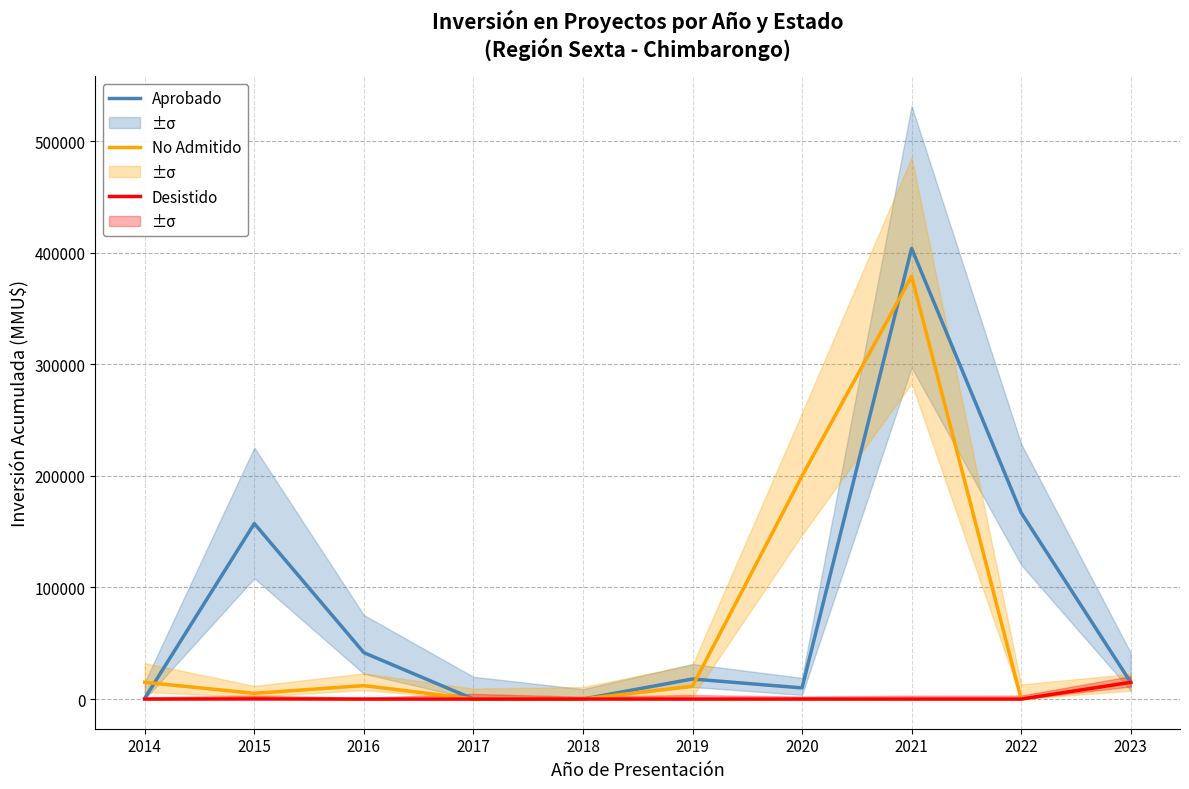

Reading right to left, transcribe all the data shown in this chart.

Aprobado: 2023=15000	2022=167000	2021=403872	2020=10000	2019=18000	2018=0	2017=0	2016=41600	2015=157300	2014=726
No Admitido a Tramitación: 2023=15000	2022=0	2021=378872	2020=200000	2019=11500	2018=42	2017=116	2016=12050	2015=5150	2014=15010
Desistido: 2023=15000	2022=0	2021=0	2020=0	2019=0	2018=40	2017=0	2016=0	2015=150	2014=0